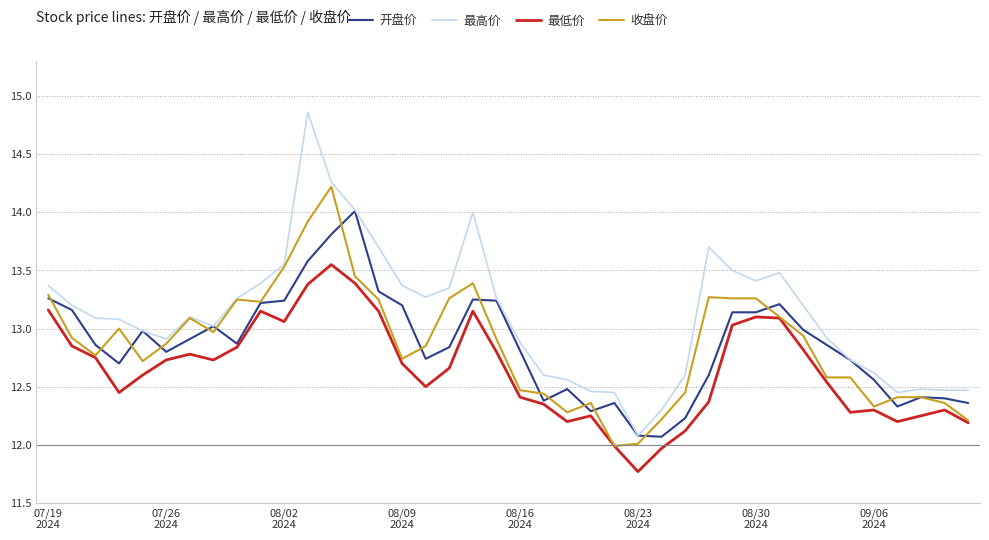

Rank the series by their maximum value, from lowest to highest.

最低价, 开盘价, 收盘价, 最高价